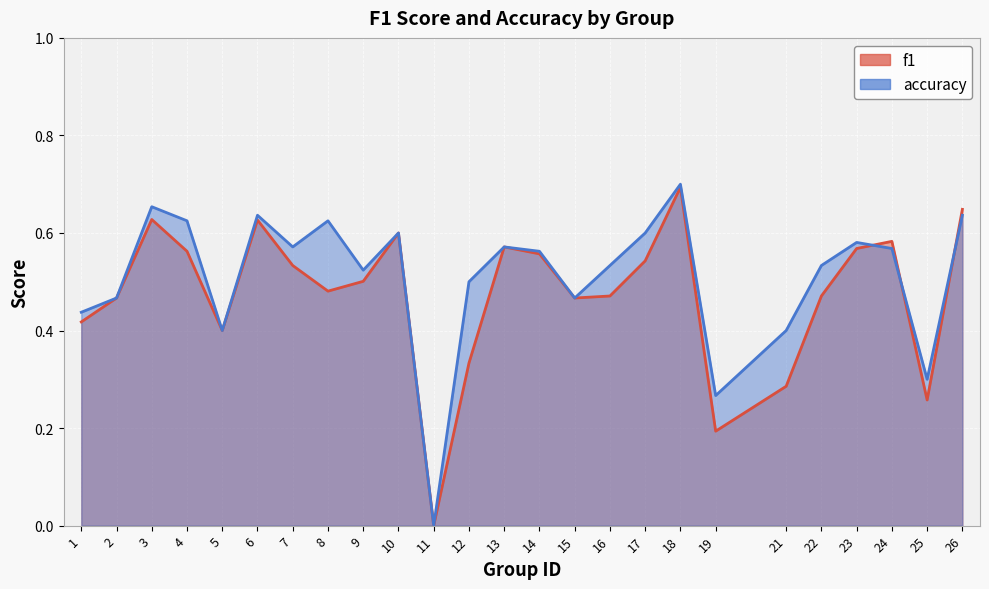

What is the maximum value for f1?

0.7